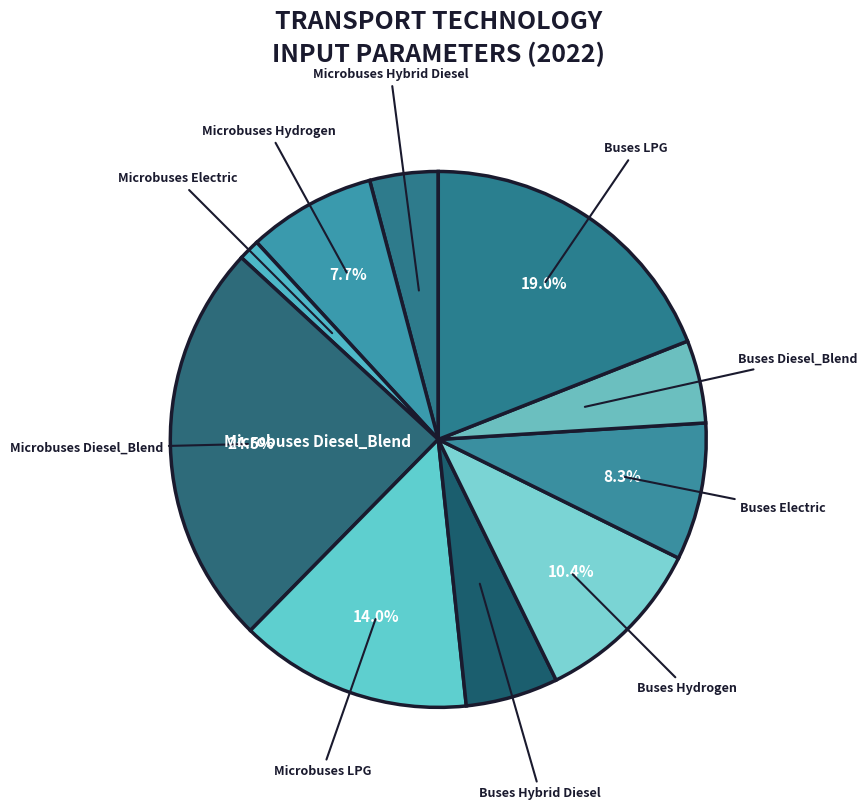

Which category has the biggest portion of the pie?

Microbuses Diesel_Blend